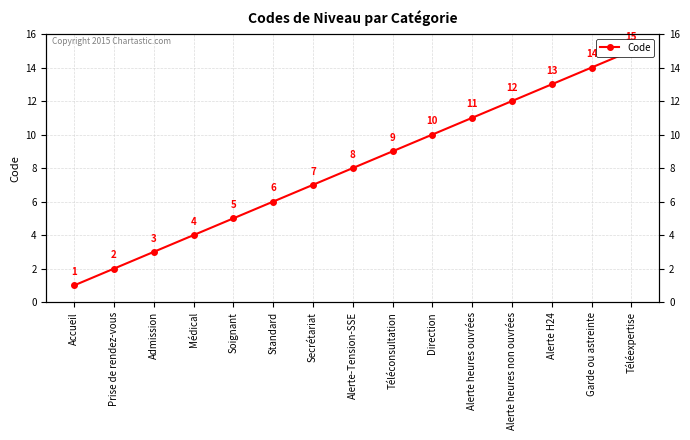

List the labels in order of value, smallest first.

Accueil, Prise de rendez-vous, Admission, Médical, Soignant, Standard, Secrétariat, Alerte-Tension-SSE, Téléconsultation, Direction, Alerte heures ouvrées, Alerte heures non ouvrées, Alerte H24, Garde ou astreinte, Téléexpertise